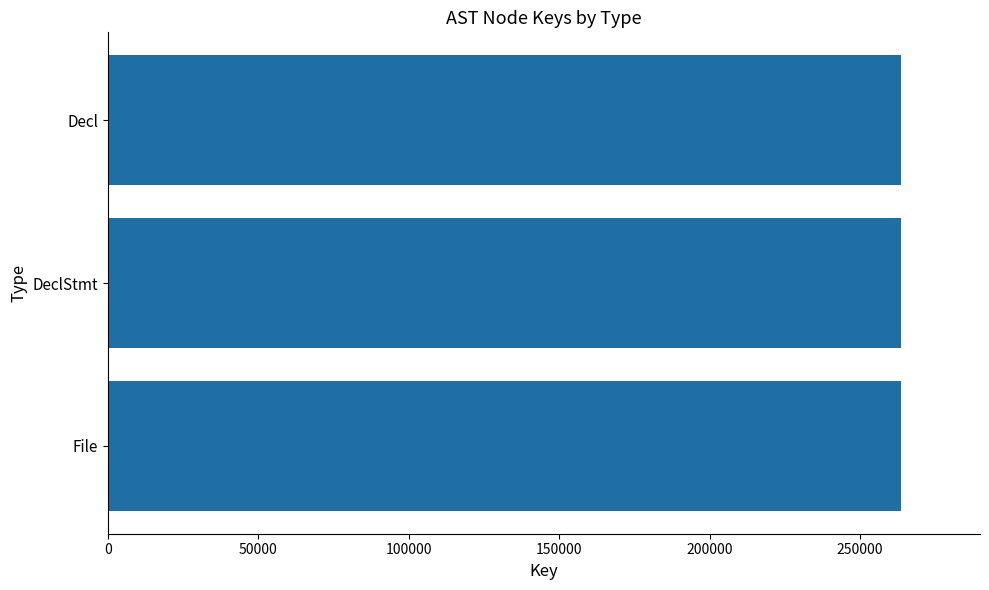

Approximately how many times larger is the value at DeclStmt compared to File?

1.0